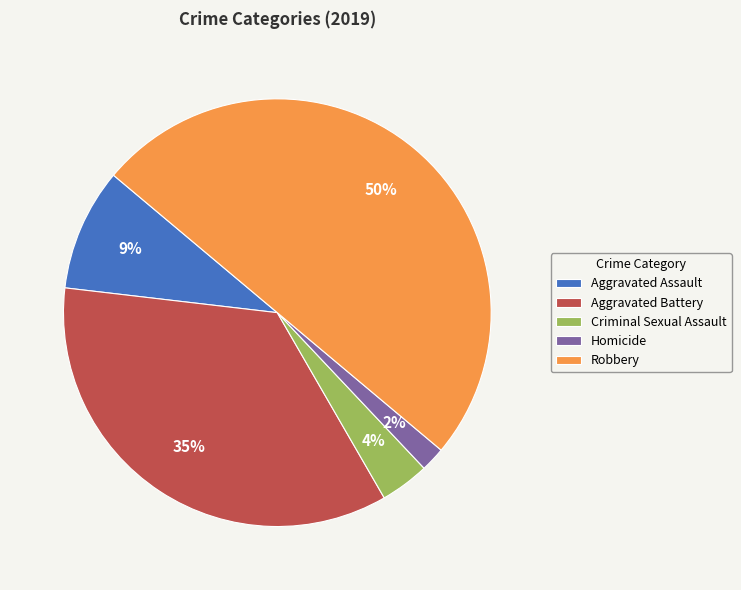

What is the smallest slice in the pie chart?

Homicide